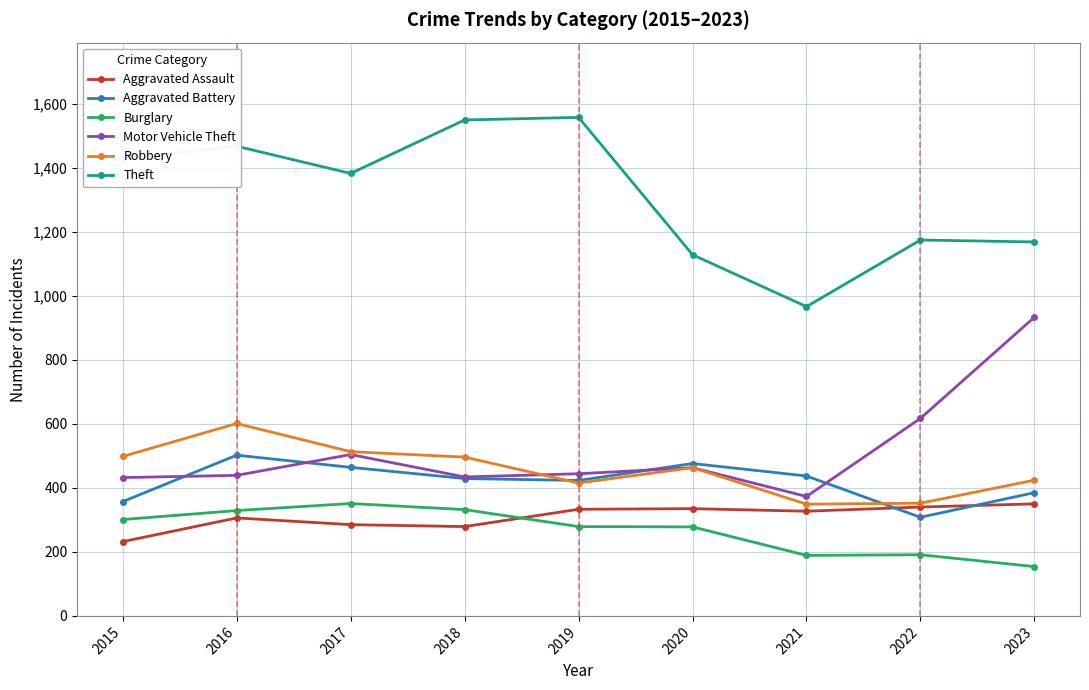

True or false: Theft and Motor Vehicle Theft cross at least once.

False